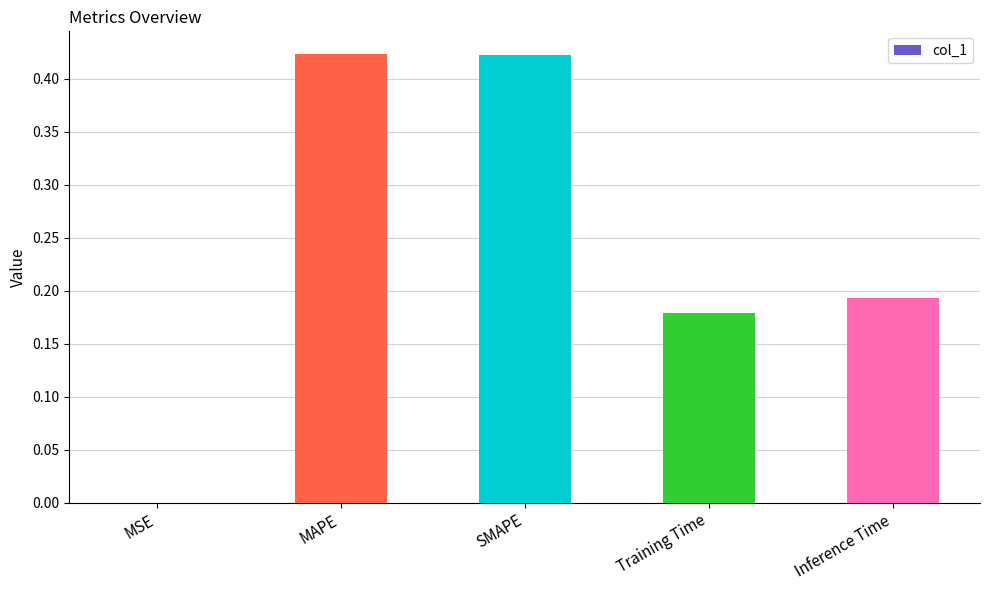

Is it true that the value at MAPE is 0.7?

False